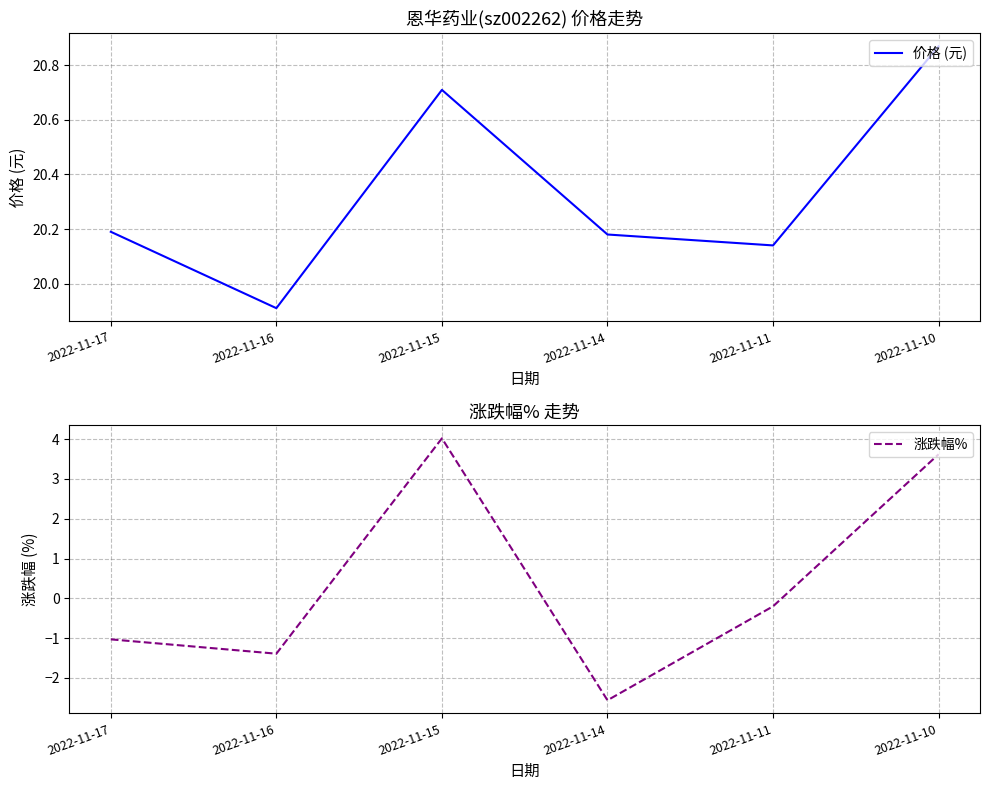

Reading left to right, extract all data points from this chart.

价格 (元): 2022-11-17=20.2	2022-11-16=19.9	2022-11-15=20.7	2022-11-14=20.2	2022-11-11=20.1	2022-11-10=20.9
涨跌幅%: 2022-11-17=-1.0	2022-11-16=-1.4	2022-11-15=4.0	2022-11-14=-2.6	2022-11-11=-0.2	2022-11-10=3.6